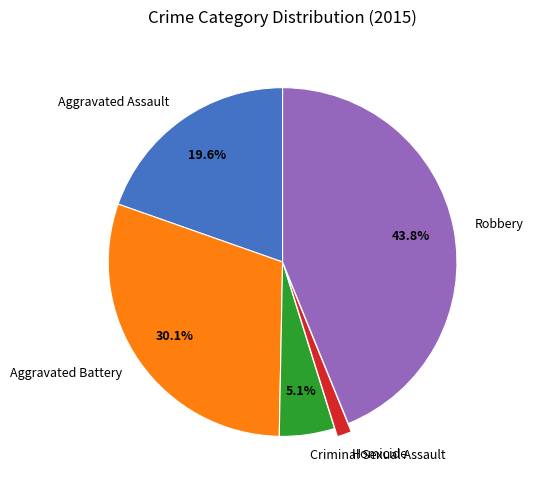

To the nearest percent, what is the difference between the largest and smallest slice percentages?

43%